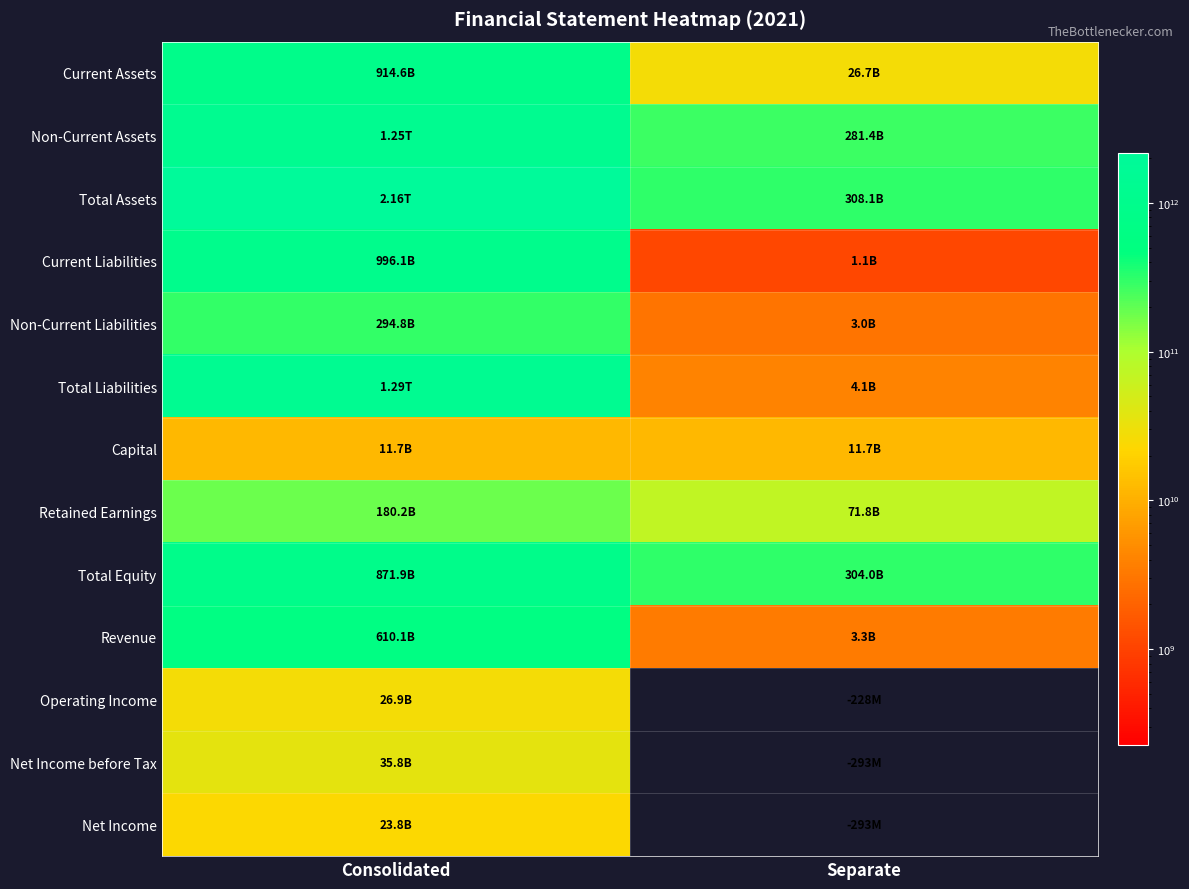

How many data points does each series have?

2